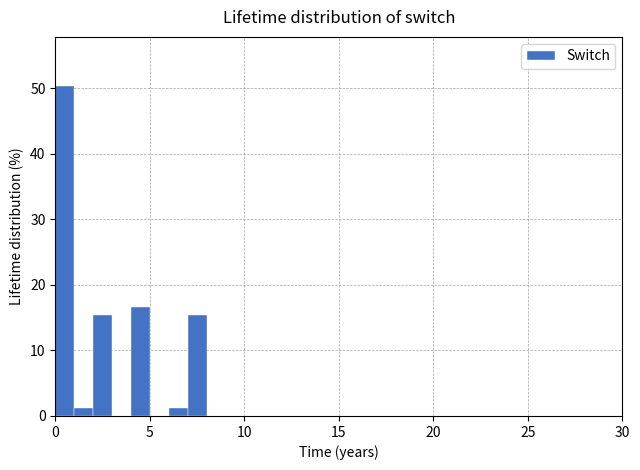

Around what value on the x-axis is the tallest bar? Give the approximate position of its centre, as read against the axis.

0.5